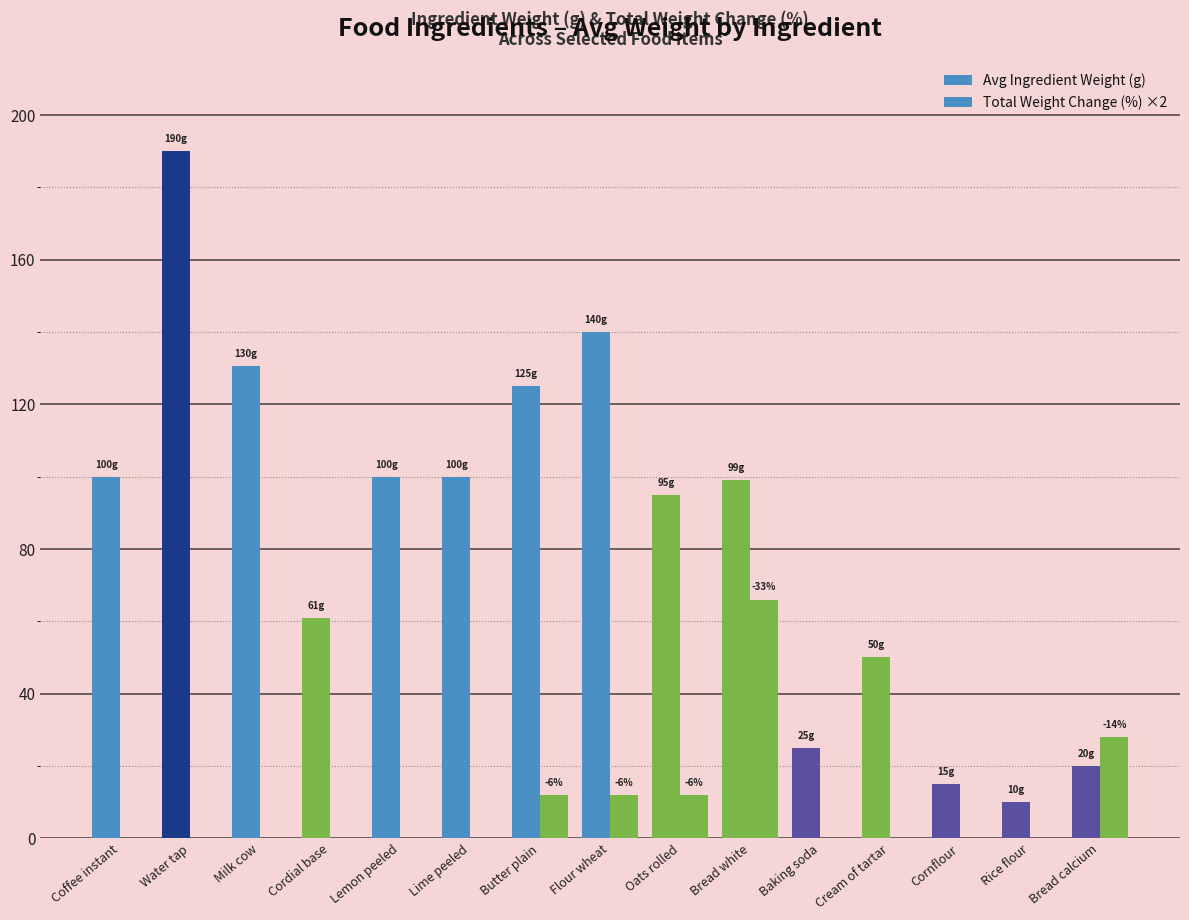

Are the bars horizontal?

No